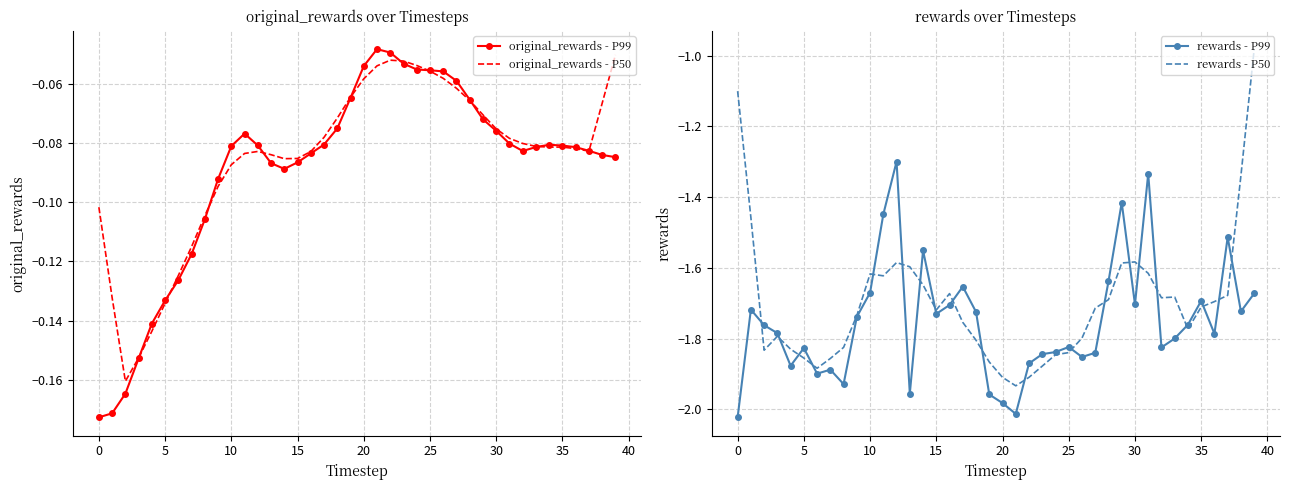

Is it true that rewards - P99 equals -2.8 at 10?

False